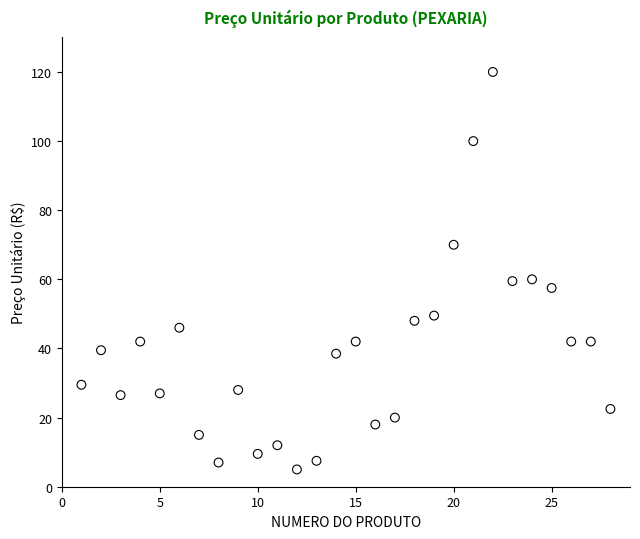

What is the range of Y values (max minus min)?

115.0